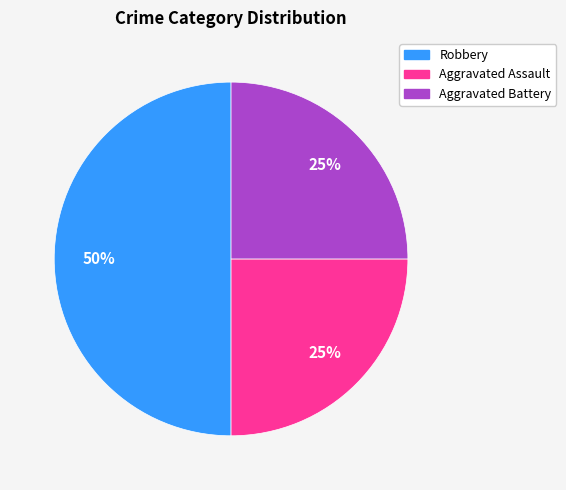

Count the number of slices in the pie.

3